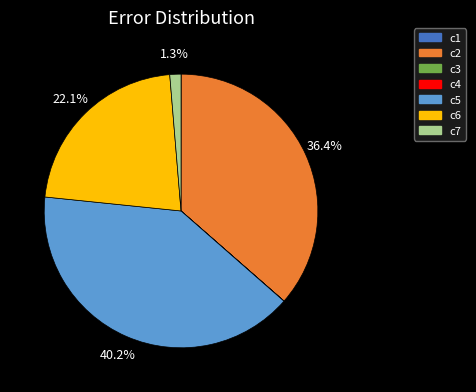

To the nearest percent, what is the difference between the largest and smallest slice percentages?

40%